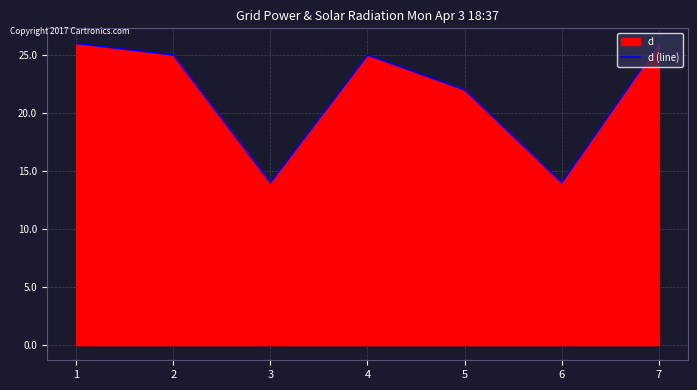

How many values exceed 25?

2